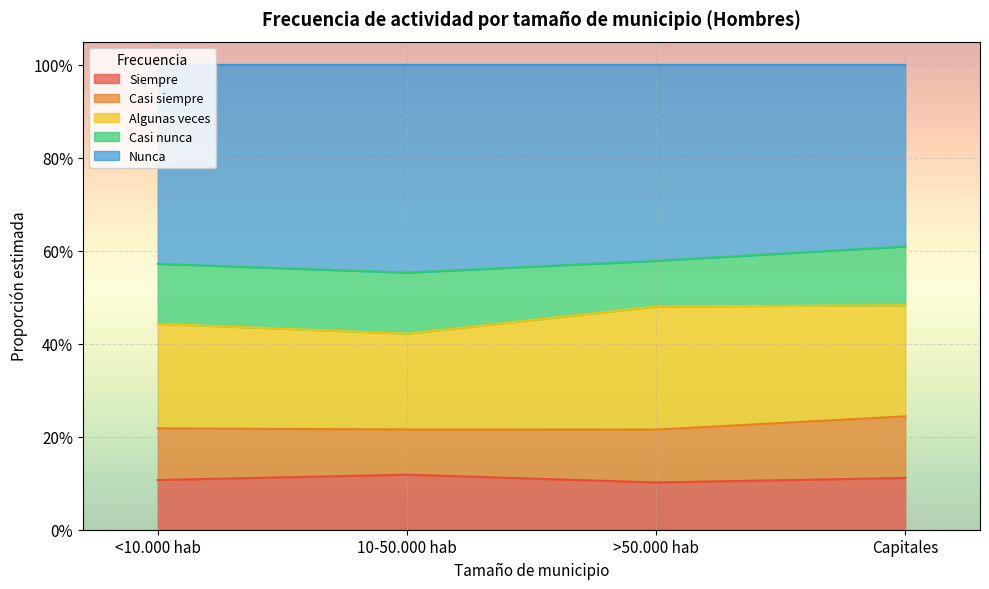

True or false: Siempre and Casi siempre cross at least once.

False